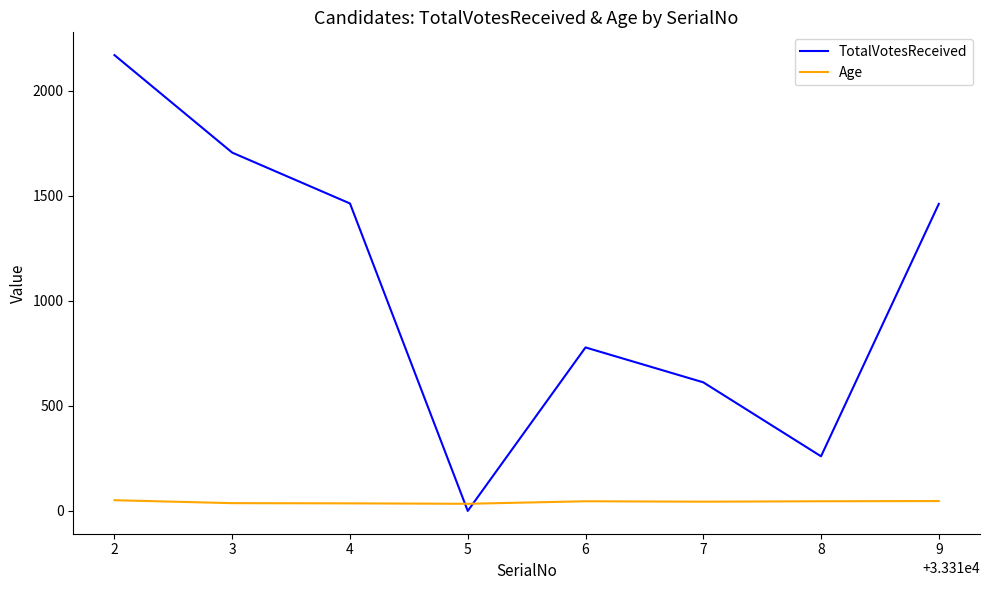

In TotalVotesReceived, how many points are lower than both neighbors (excluding endpoints)?

2